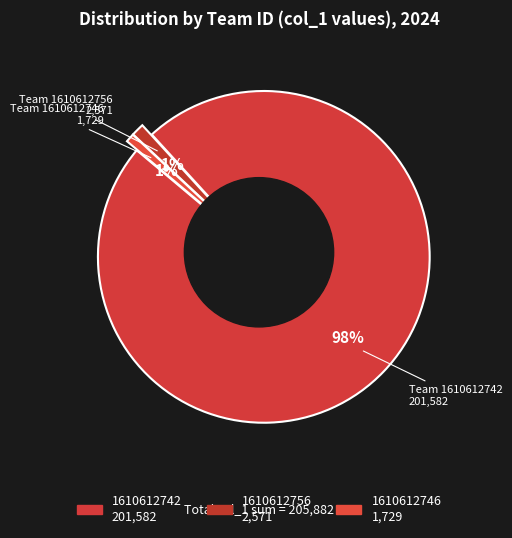

Which slice is the largest?

1610612742